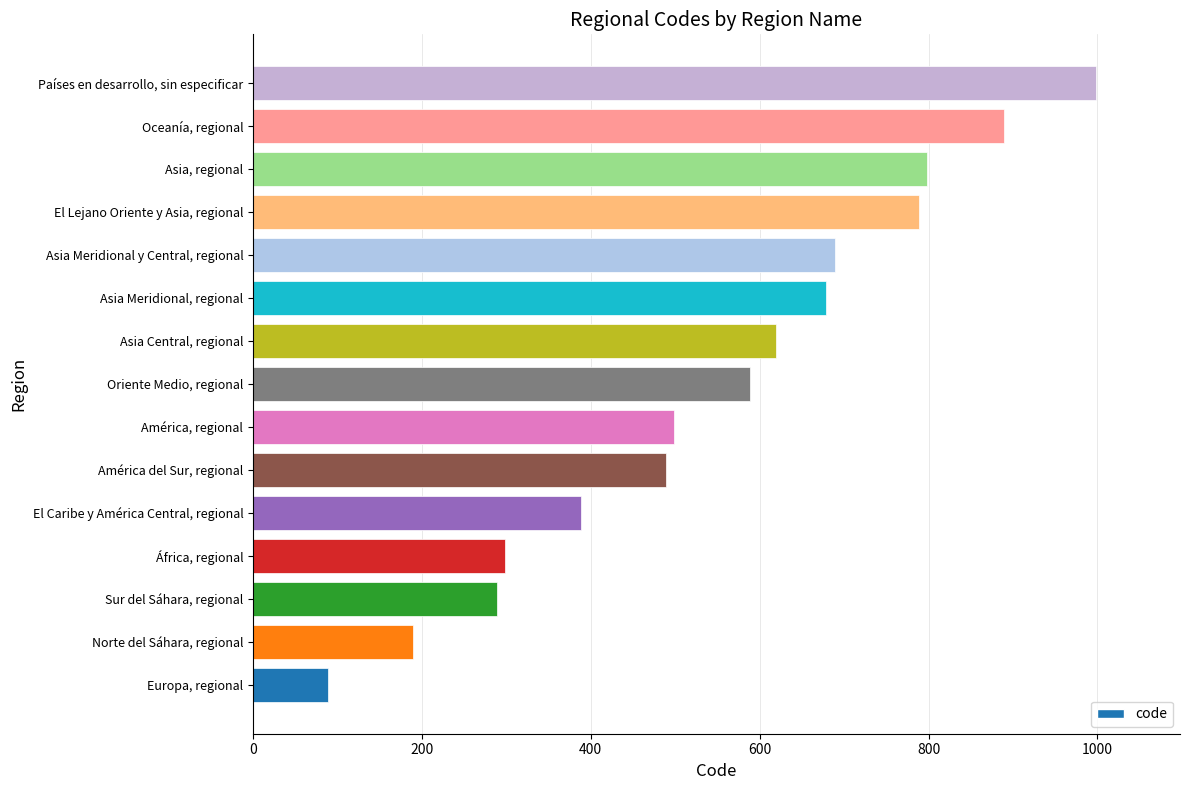

What is the greatest value displayed?

998